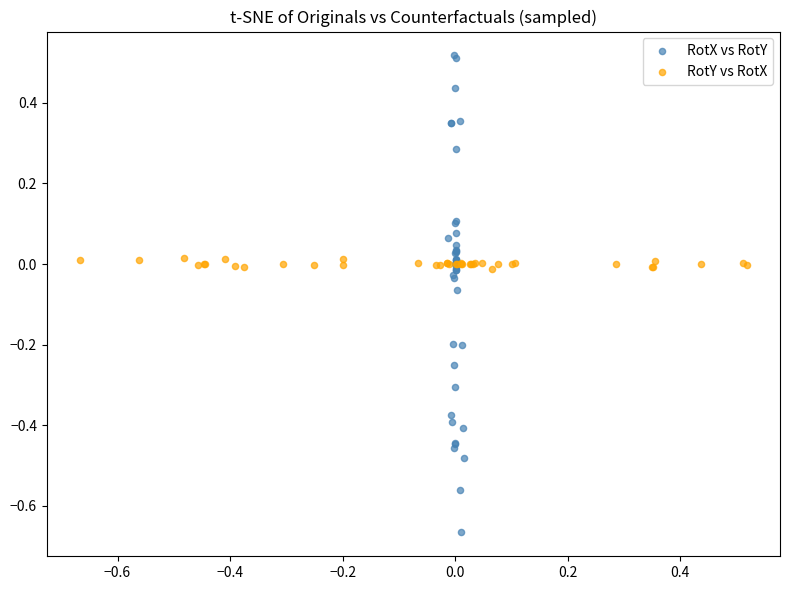

Which series contains the lowest Y value?

RotX vs RotY